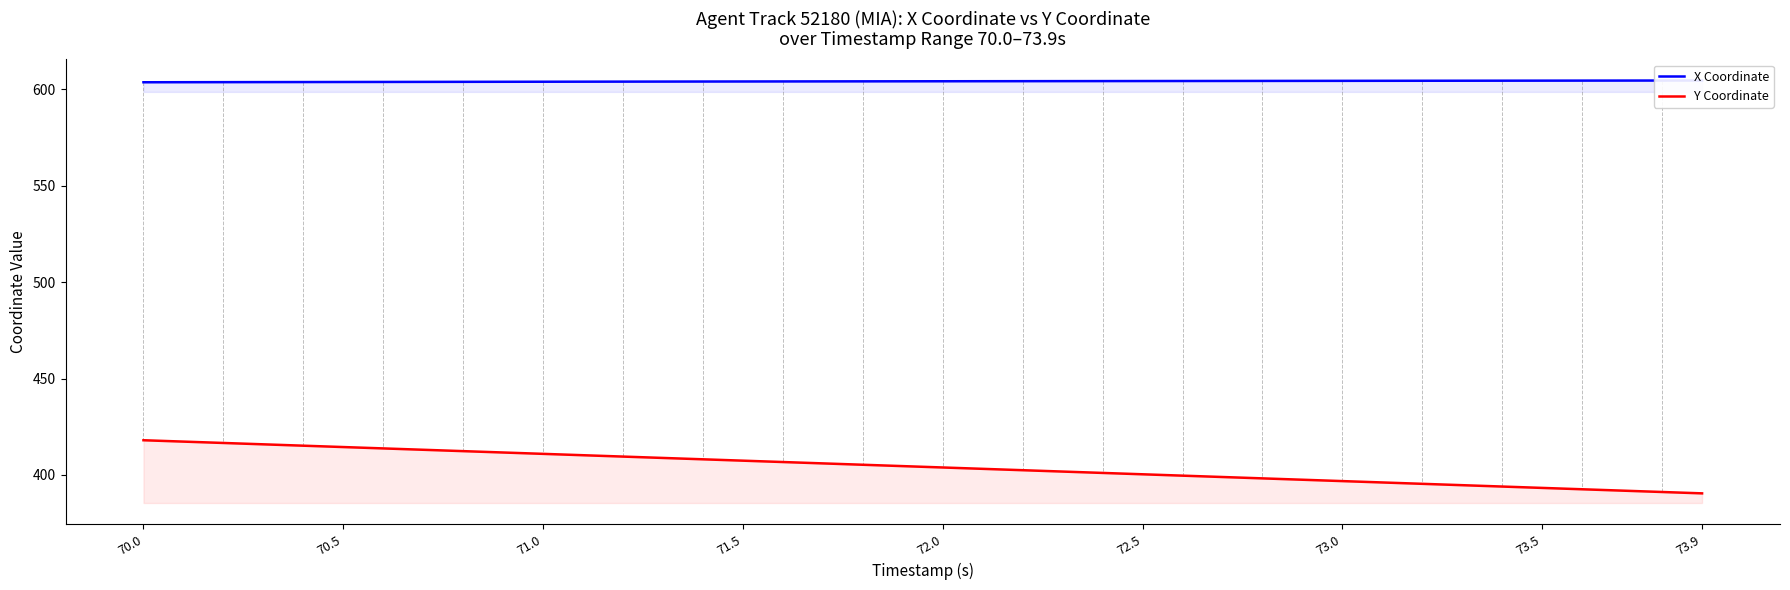

What is the minimum value for Y Coordinate?

390.5